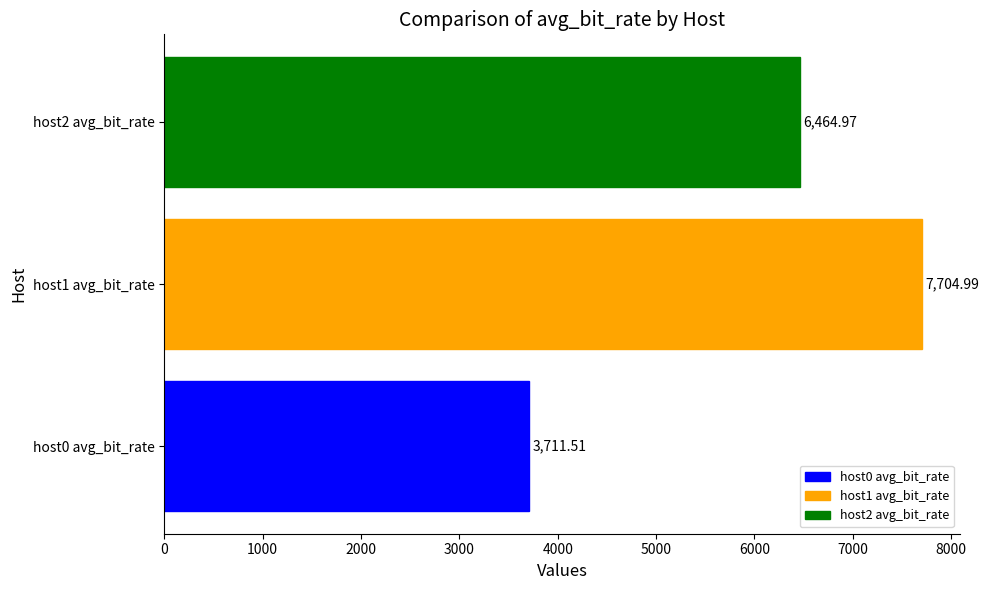

What is the change in value from host0 avg_bit_rate to host2 avg_bit_rate?

+2753.5